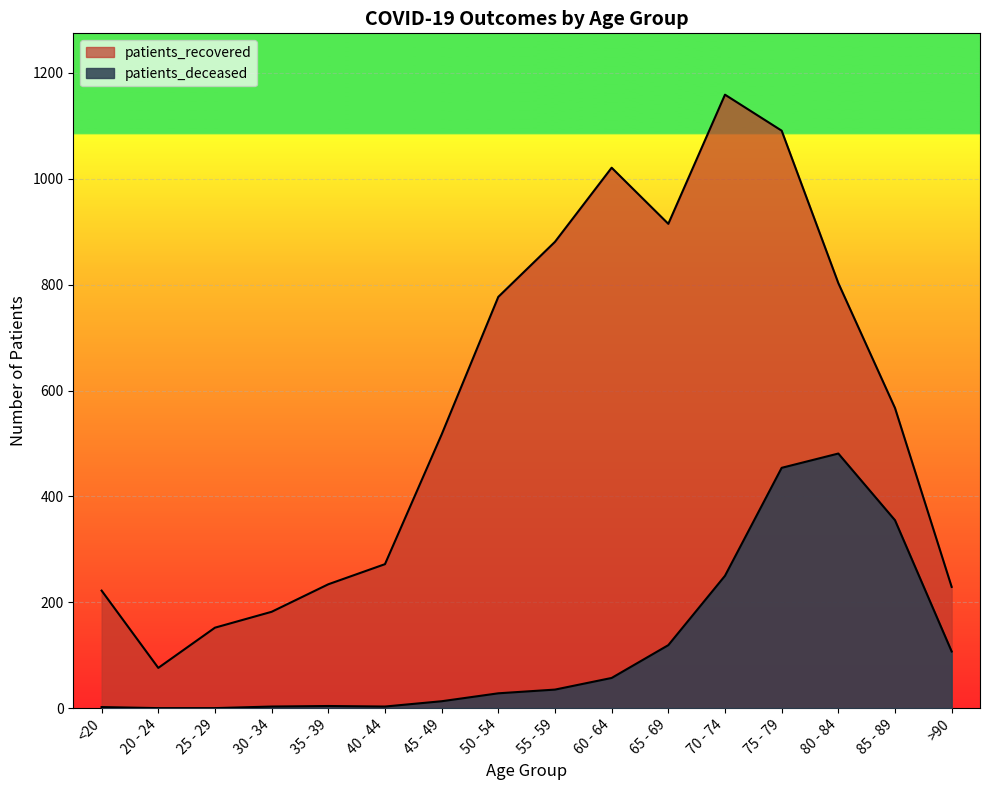

What is the value of the patients_deceased point at the 5th from the left?

4